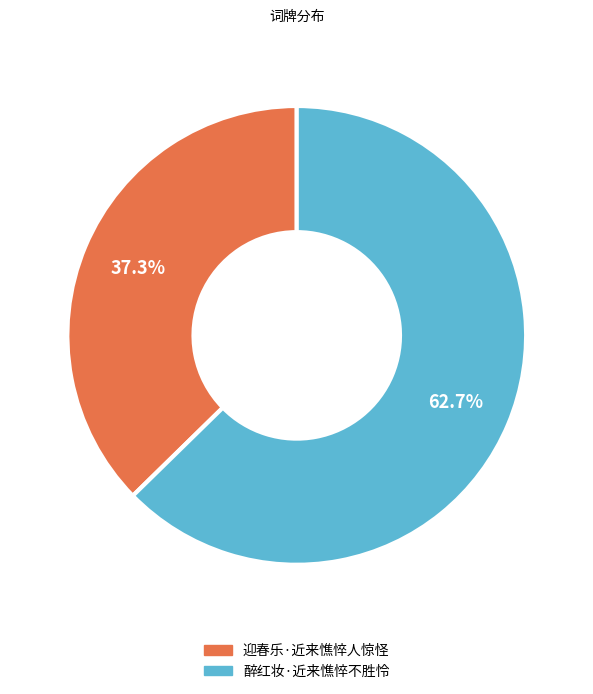

What percentage is the 醉红妆·近来憔悴不胜怜 slice, to the nearest percent?

63%